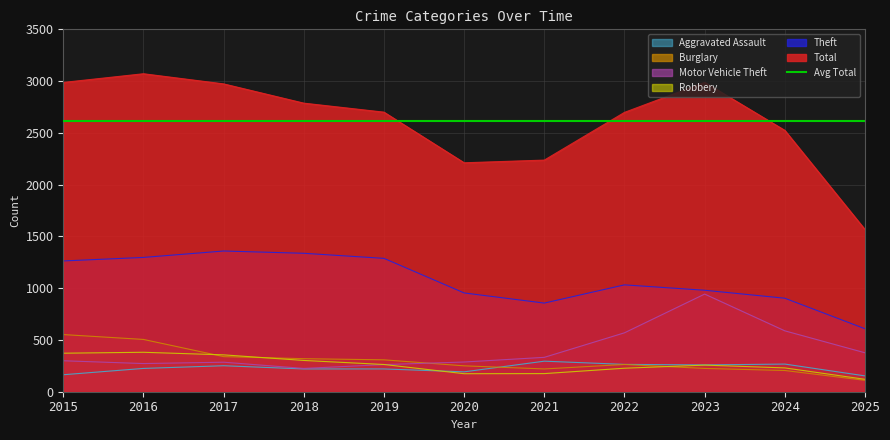

At how many categories does at least one series exceed 2039?

10